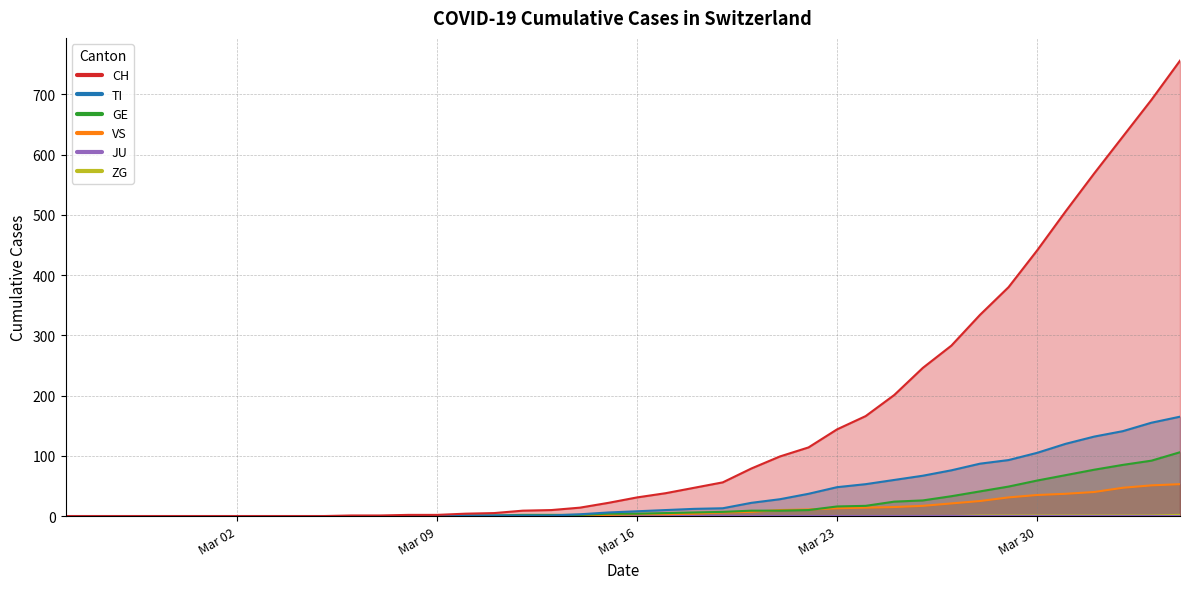

At how many categories does at least one series exceed 288?

8